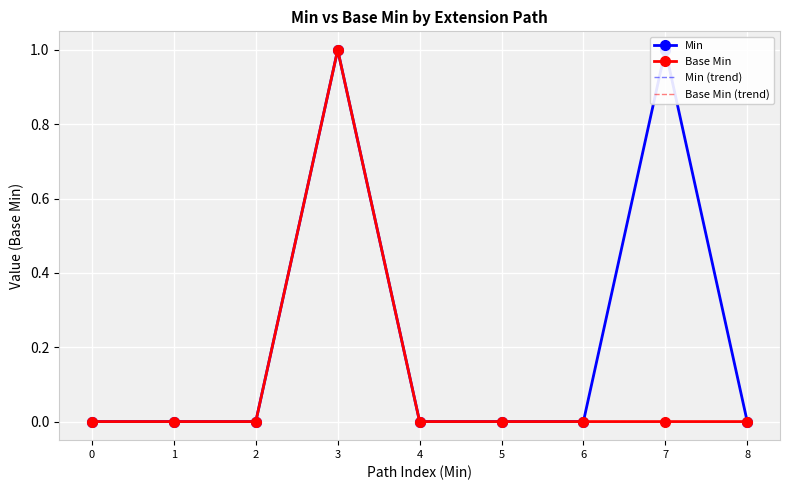

Is it true that Base Min (trend) equals 0 at 0?

False